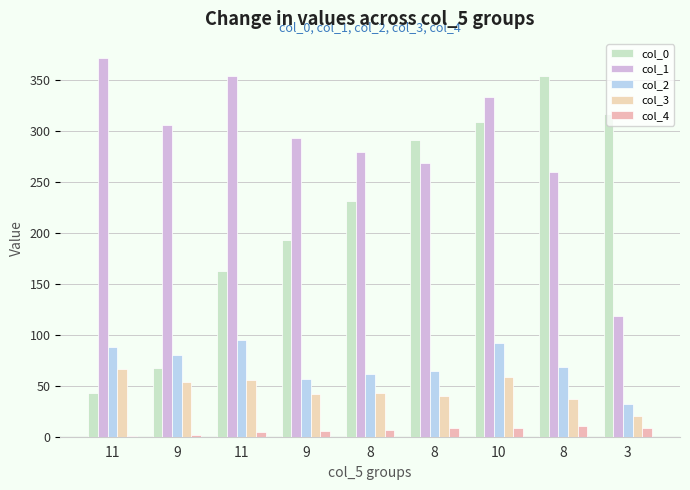

What is the sum of the col_4 values at 3 and 9?

15.0